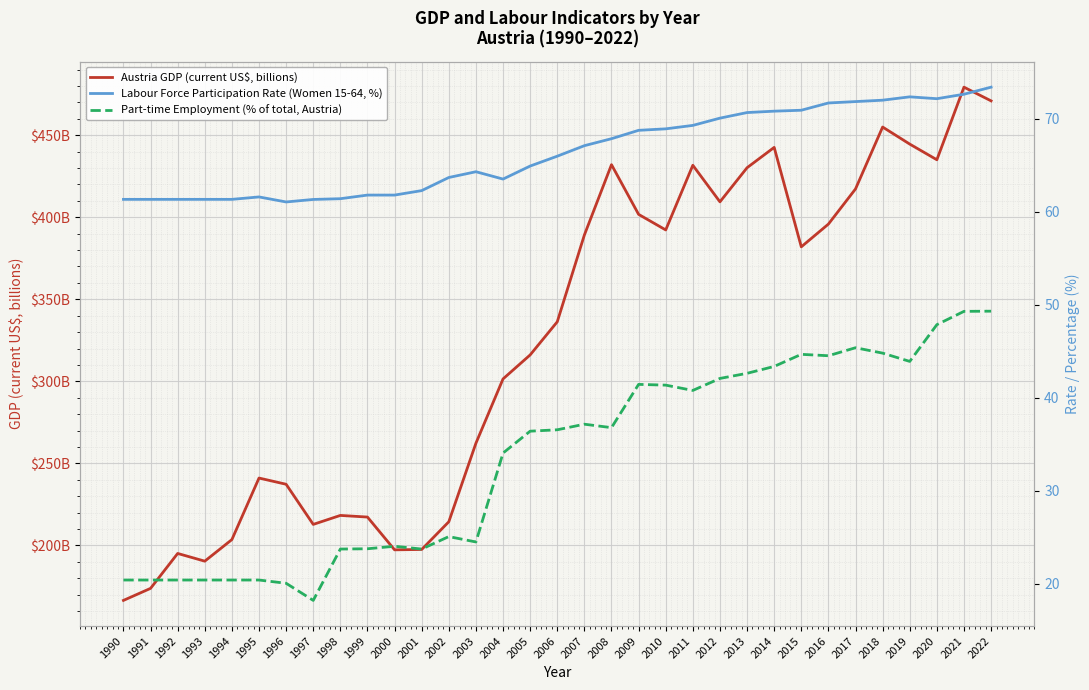

True or false: Austria GDP (current US$, billions) and Part-time Employment (% of total, Austria) cross at least once.

False